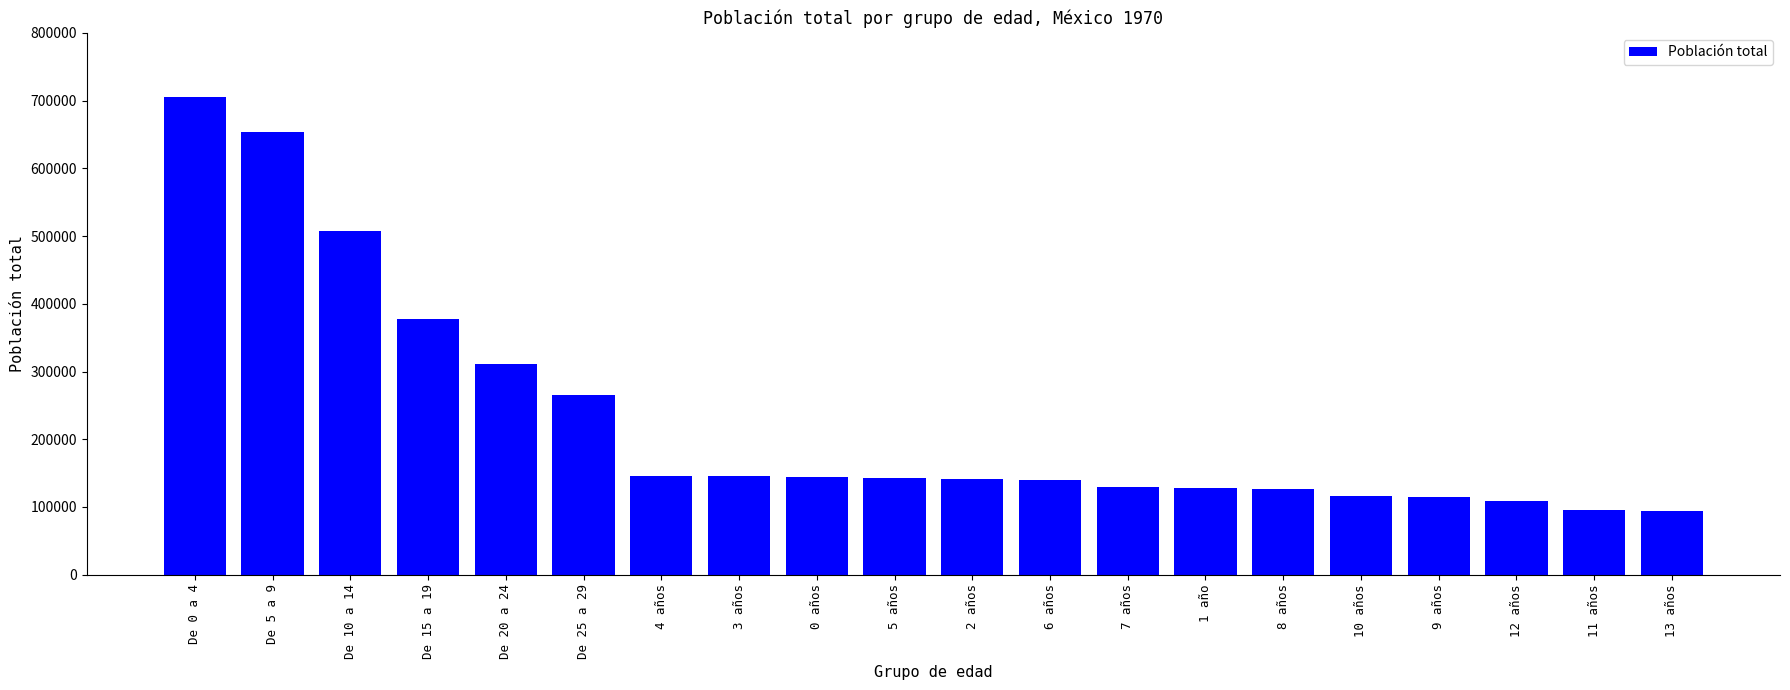

How many values are below 143446?

10